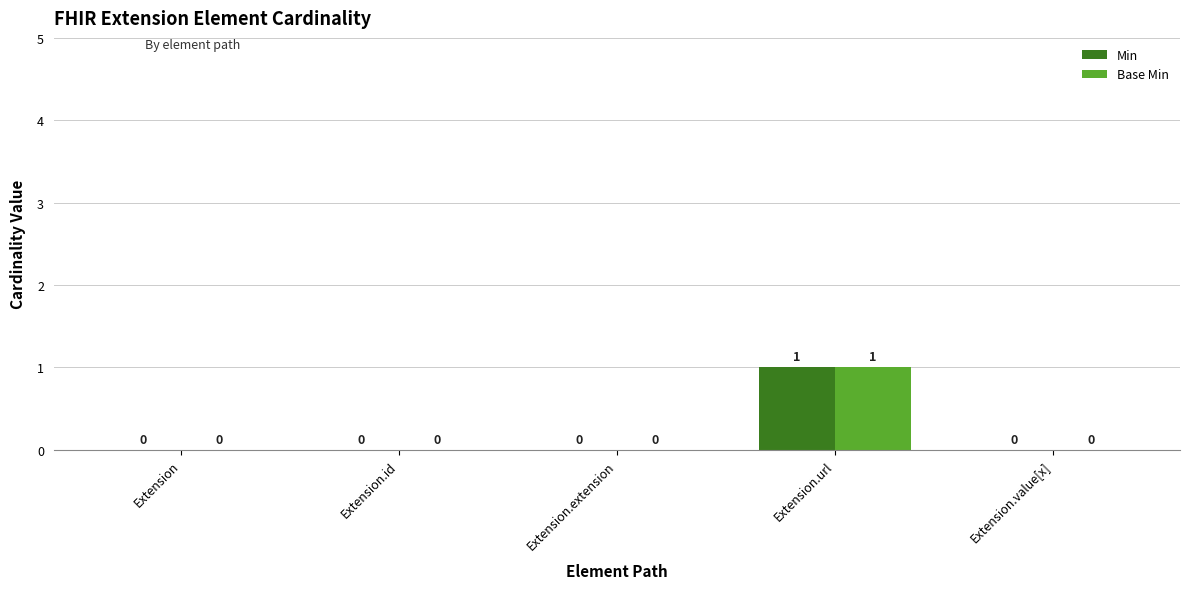

Is it true that Base Min equals 0 at Extension.extension?

True